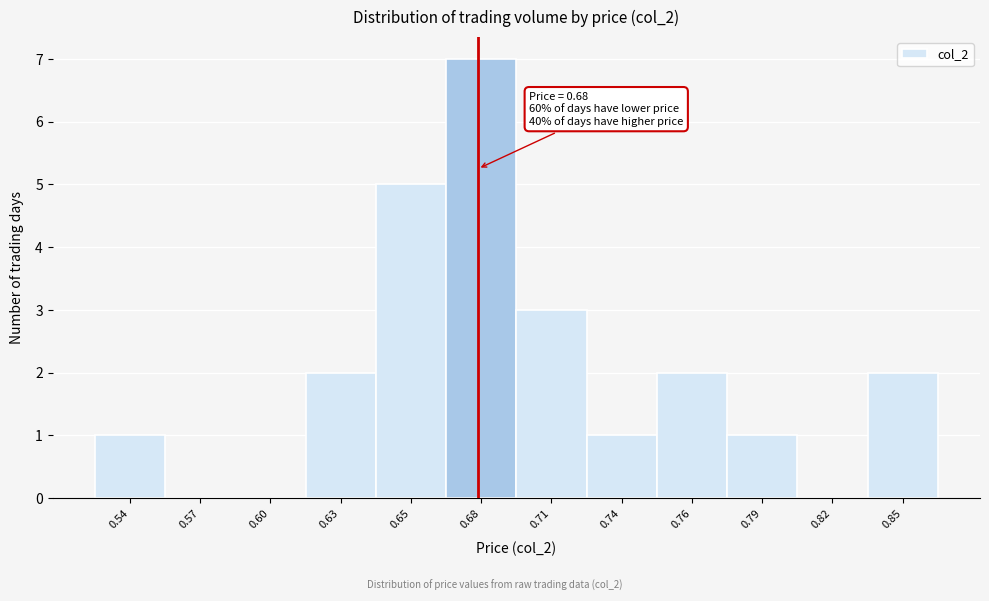

Reading left to right, list all the values displayed in this chart.

0.54=1	0.57=0	0.60=0	0.63=2	0.65=5	0.68=7	0.71=3	0.74=1	0.76=2	0.79=1	0.82=0	0.85=2